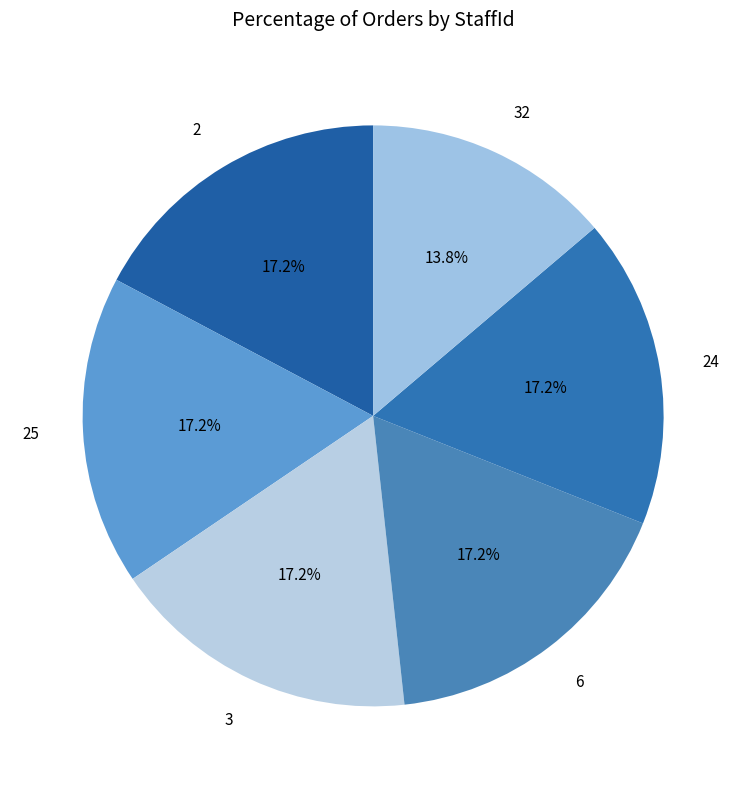

Which slice is the smallest?

32